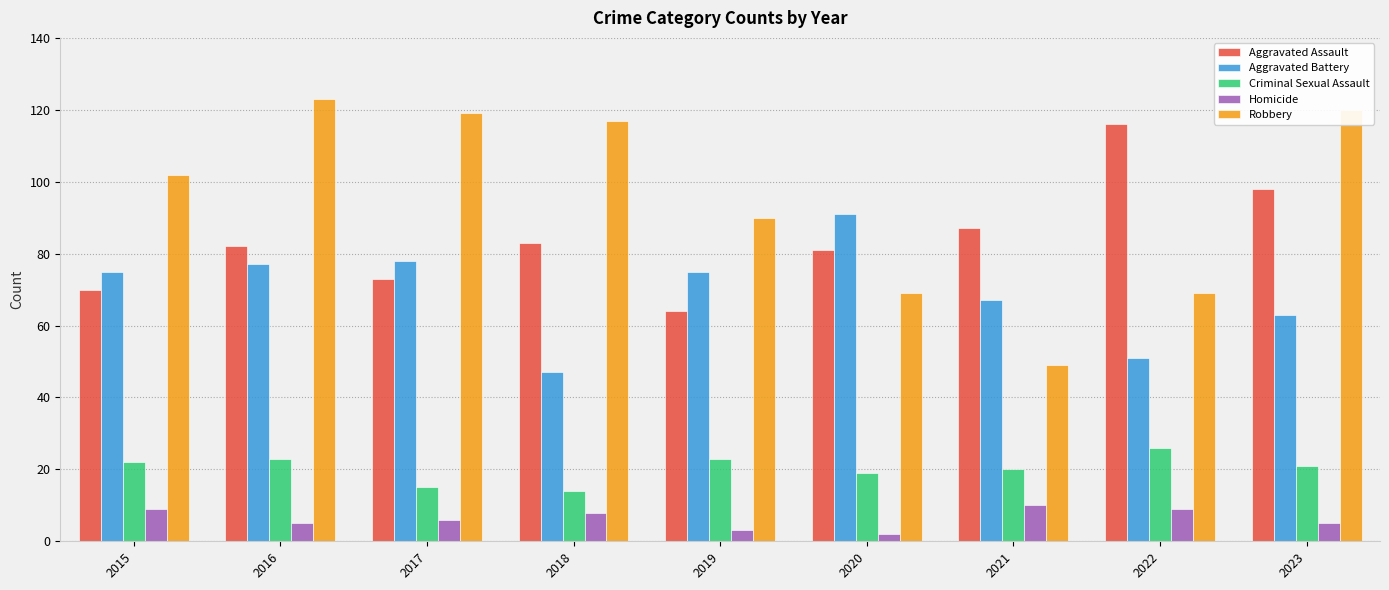

Which series has the largest total across all categories?

Robbery